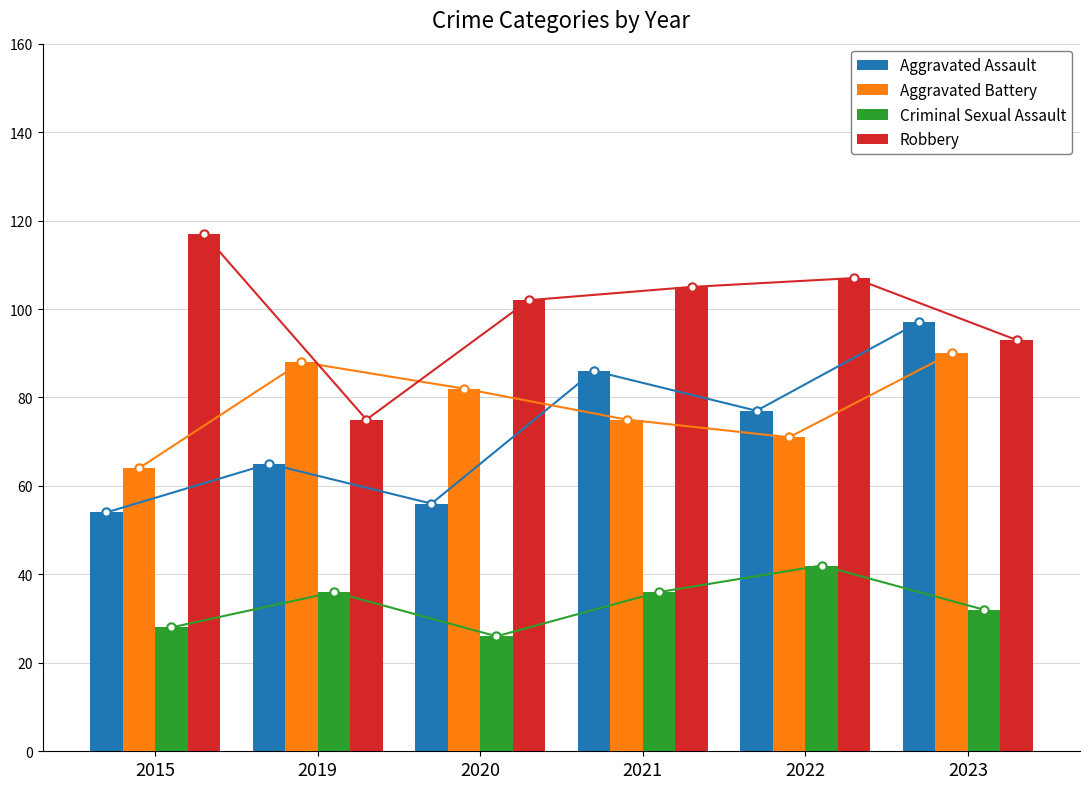

Rank the series by their maximum value, from highest to lowest.

Robbery, Aggravated Assault, Aggravated Battery, Criminal Sexual Assault